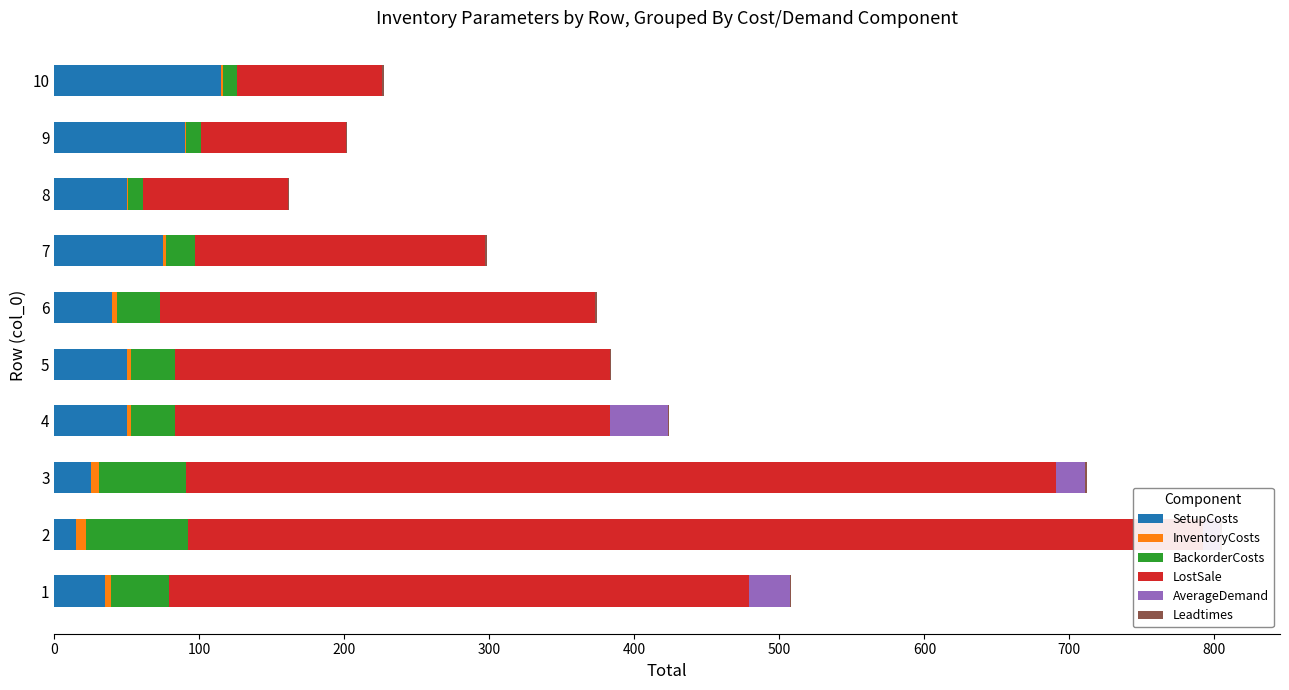

How many groups of bars are there?

10